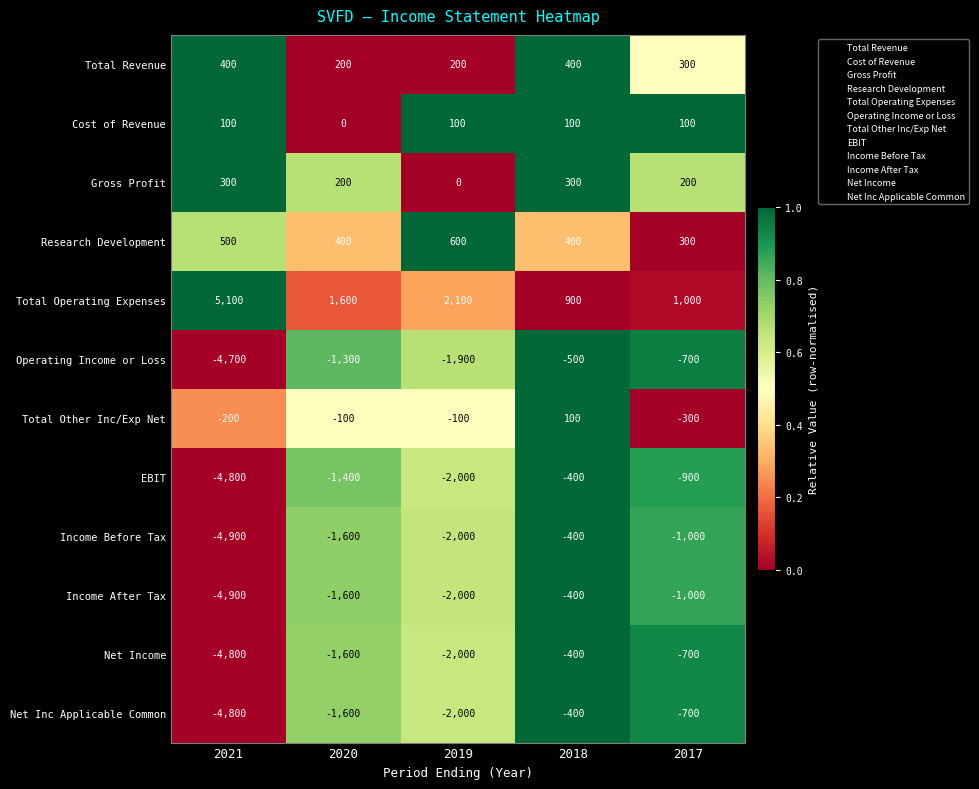

How many series are shown in this chart?

12